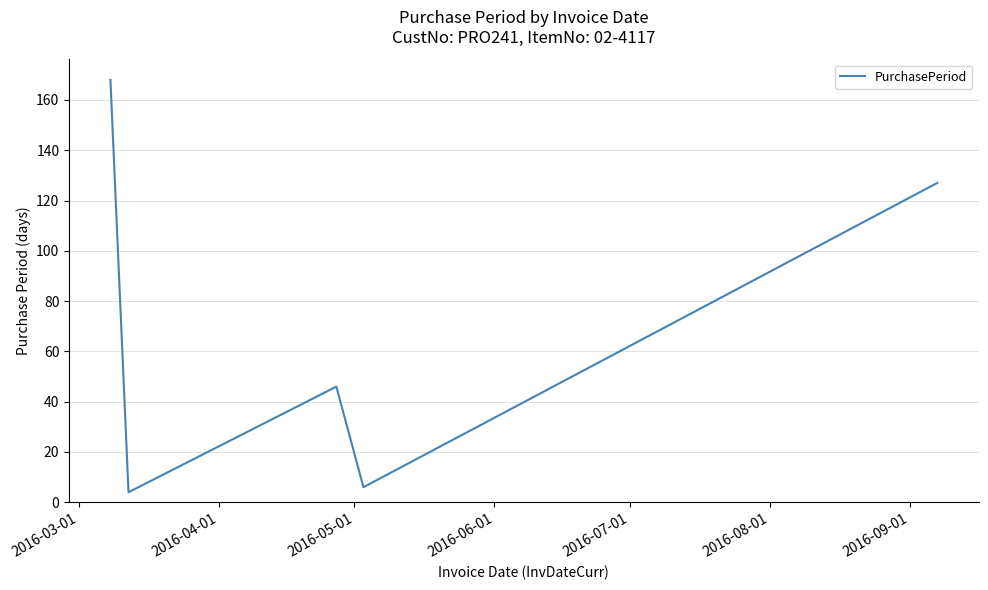

What is the maximum value shown in the chart?

168